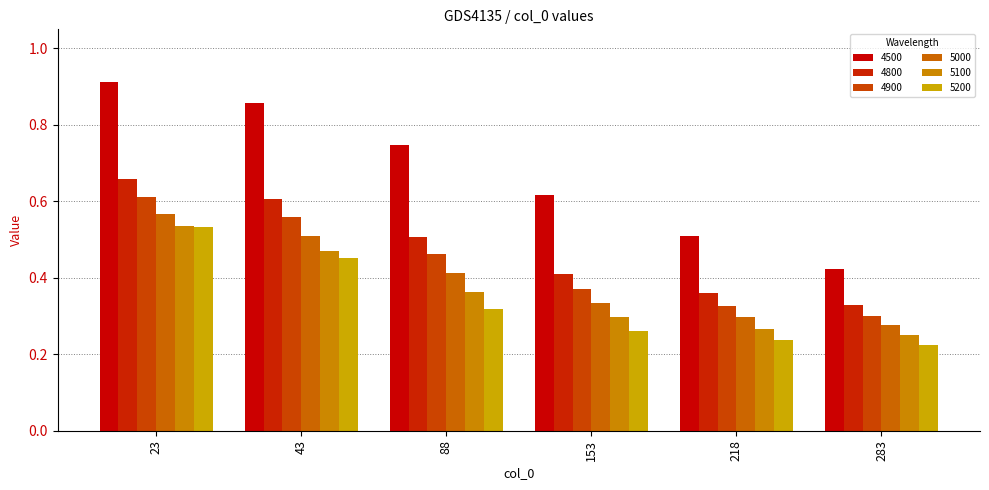

Which series has the widest spread of values?

4500